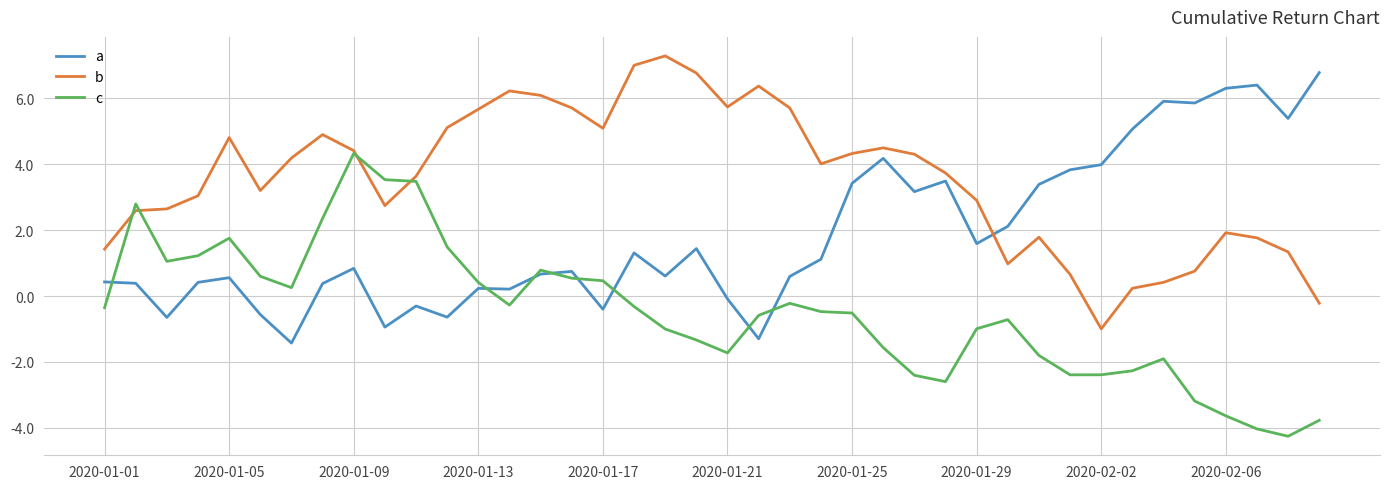

Which series has the largest total across all categories?

b